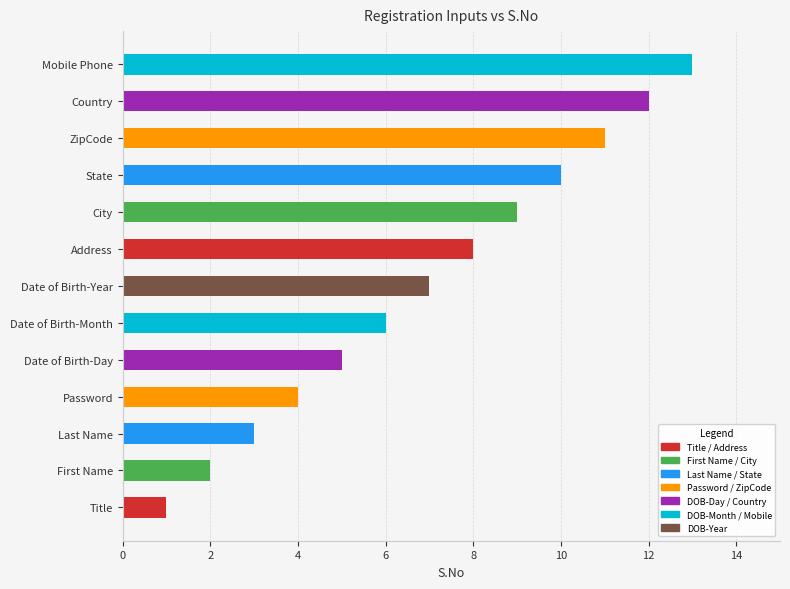

Does the chart contain any negative values?

No